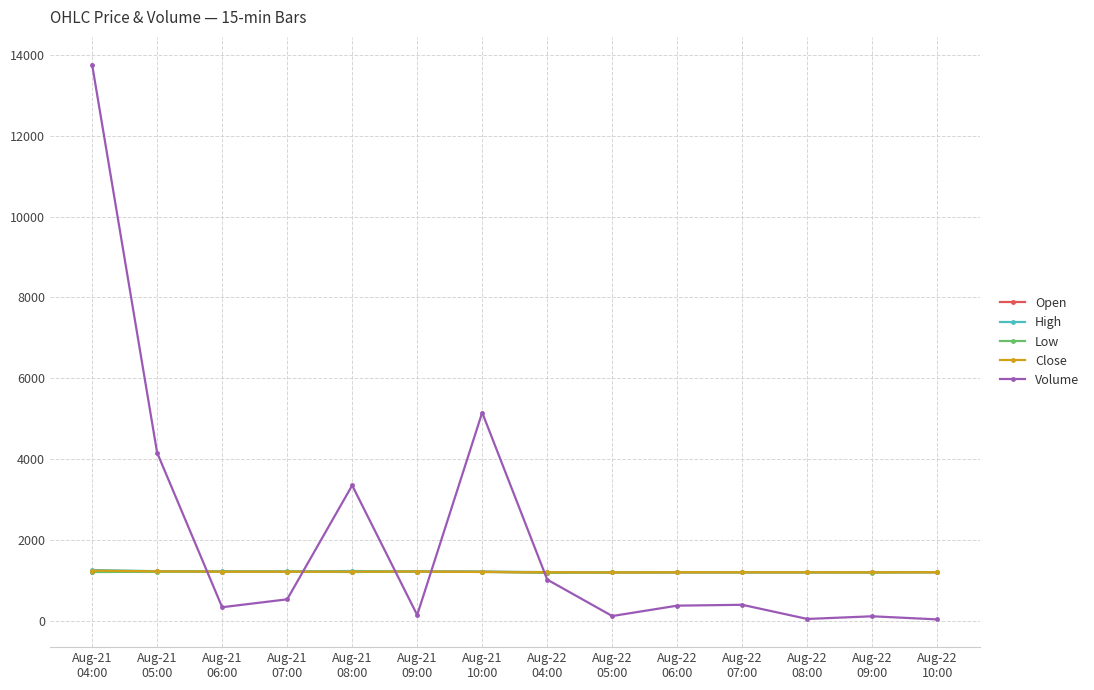

Which series has the largest range (max minus min)?

Volume